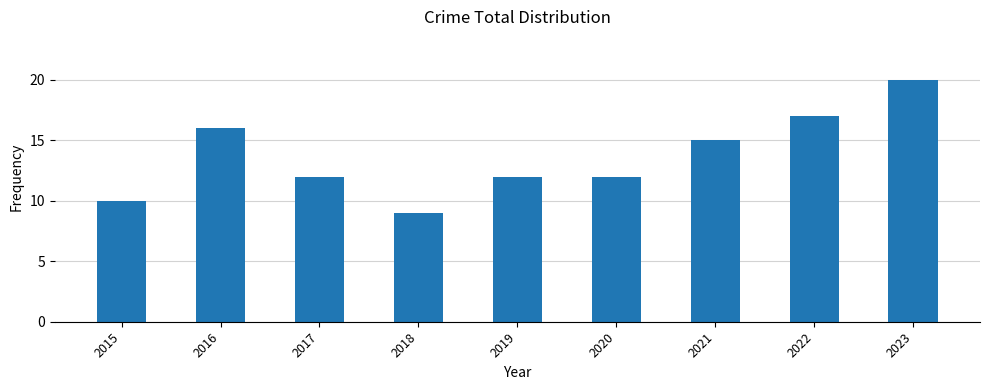

Reading right to left, transcribe all the data shown in this chart.

20	17	15	12	12	9	12	16	10